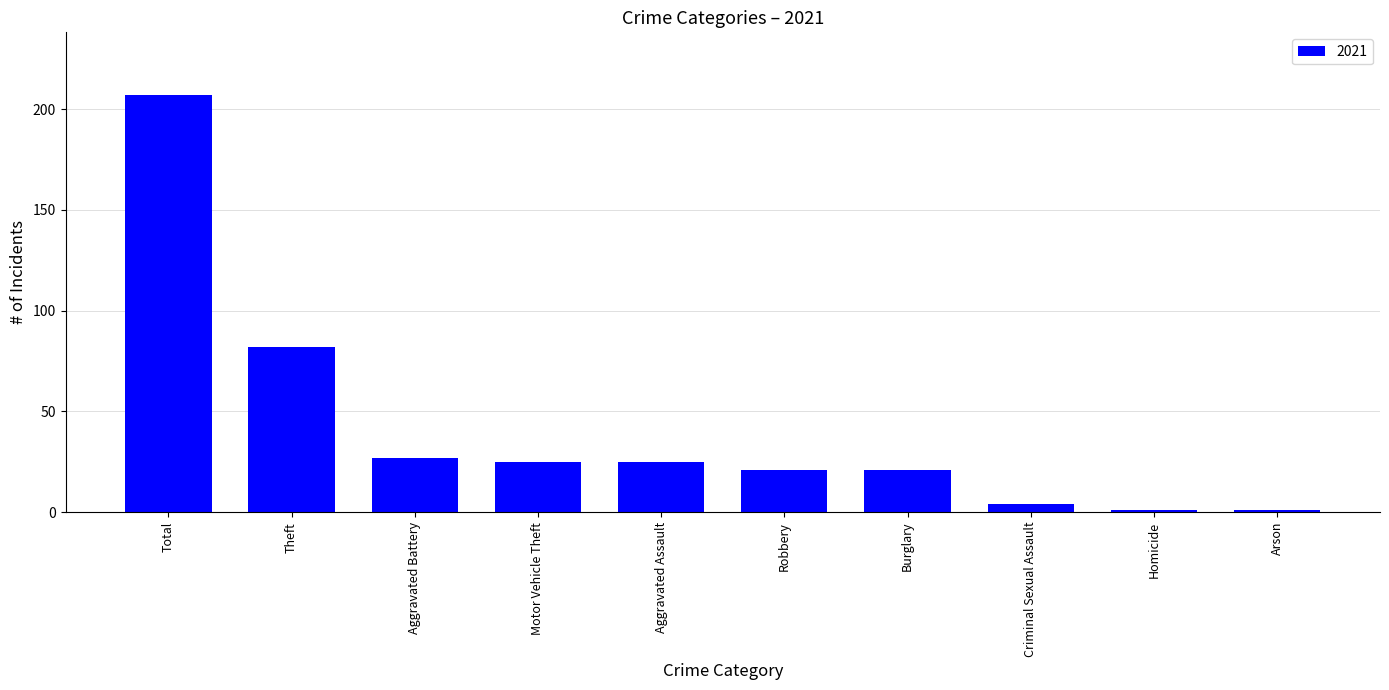

What is the label of the 9th bar from the left?

Homicide